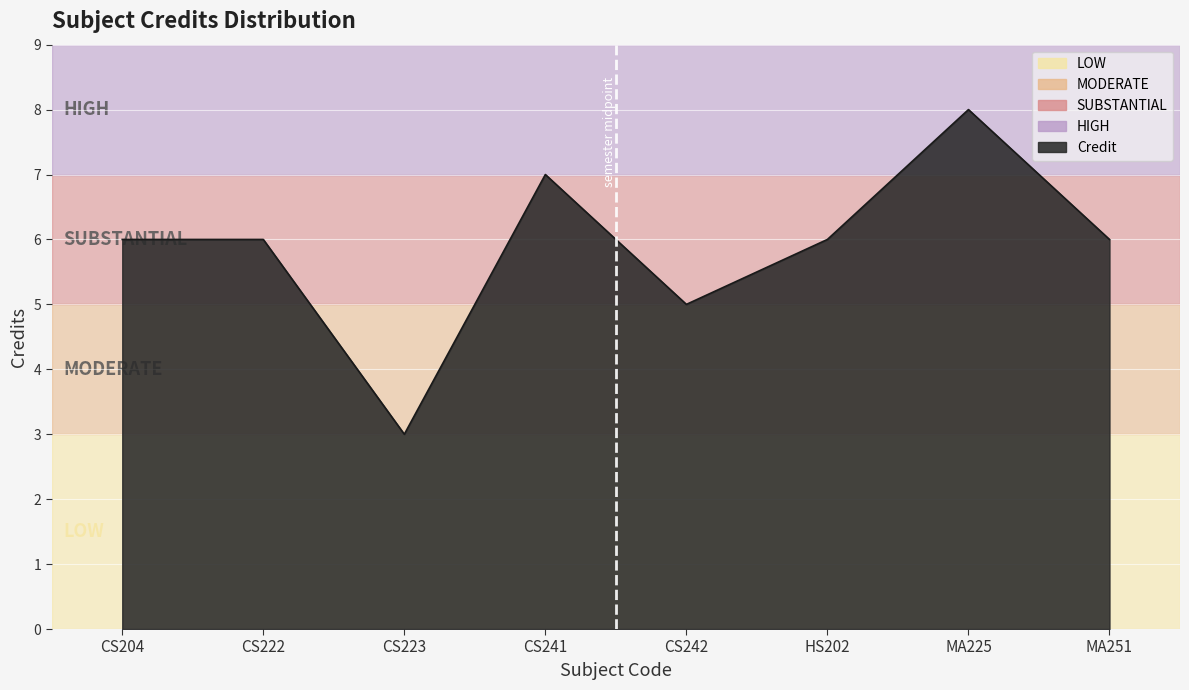

At which category does the chart reach its peak across all series?

MA225